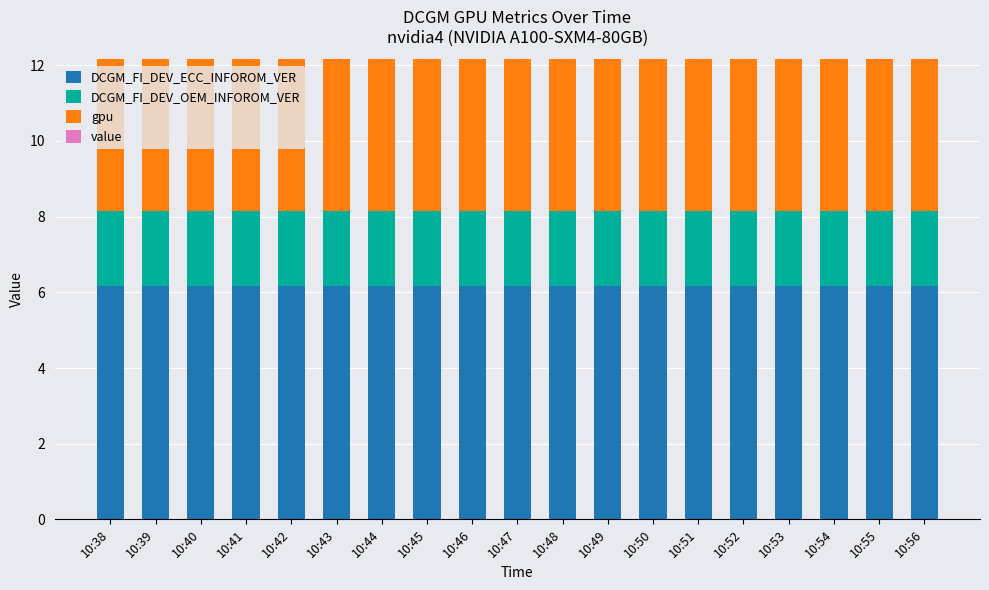

What is the lowest value of the DCGM_FI_DEV_ECC_INFOROM_VER series?

6.2